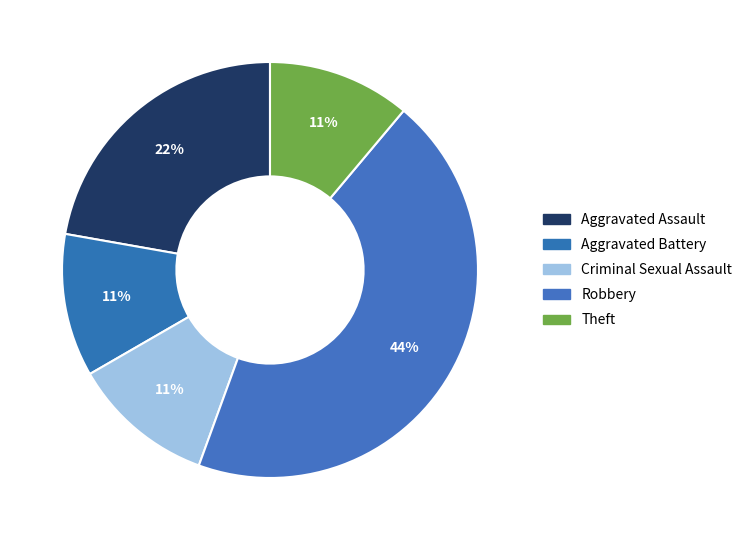

Which has a higher value, Aggravated Battery or Robbery?

Robbery